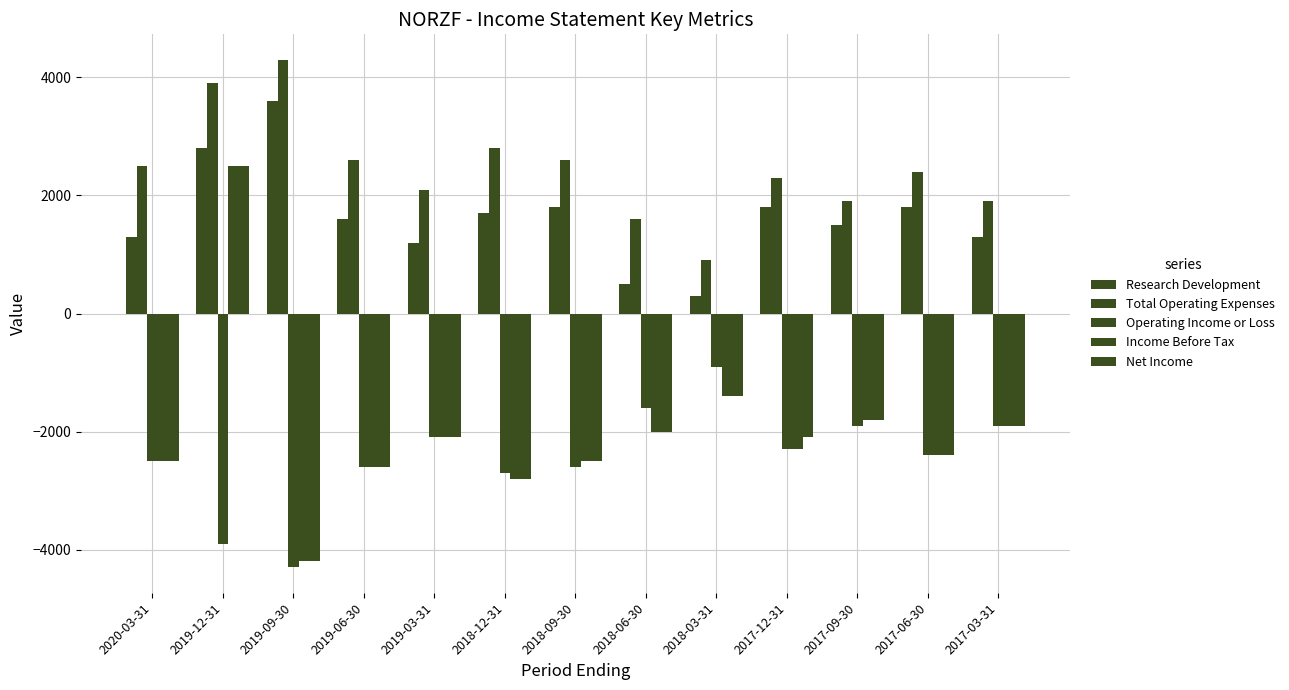

What is the difference between the Research Development values at 2019-09-30 and 2019-03-31?

2400